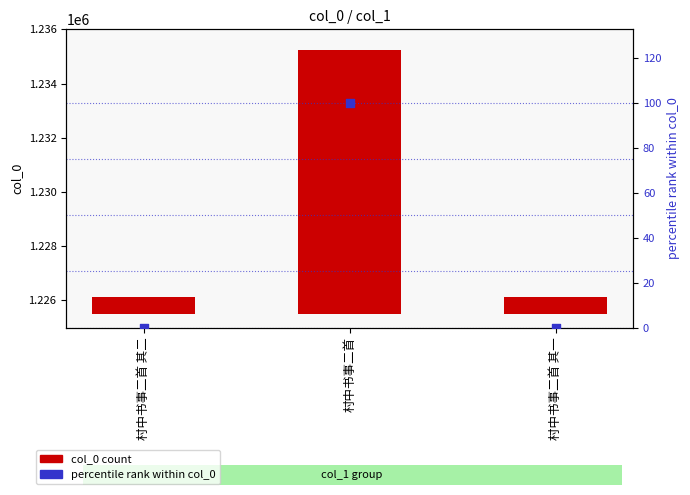

Which series contains the lowest Y value?

percentile rank within col_0